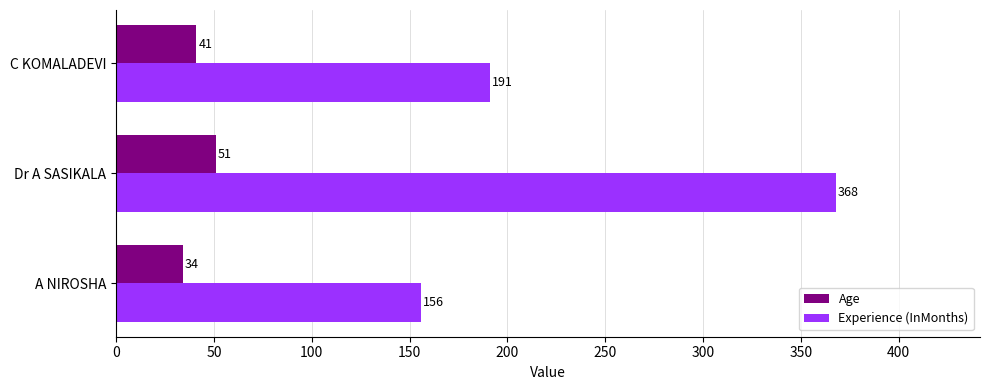

What are all the series names shown in the legend?

Age, Experience (InMonths)